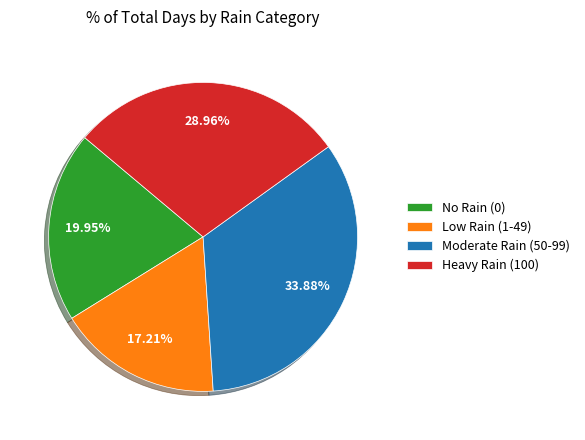

How many segments does this pie chart have?

4